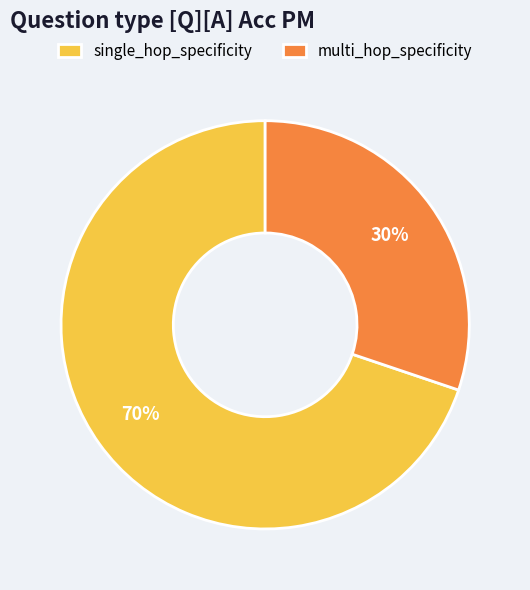

Does multi_hop_specificity account for over 50% of the chart?

No